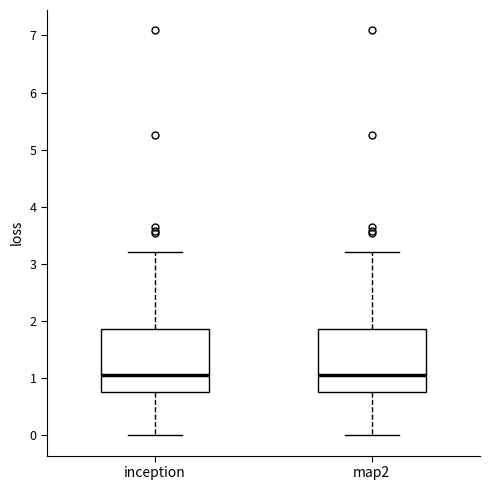

Reading left to right, read every box against the y-axis: the position of its median line, the range the box covers, and the ends of its whiskers. The values are not printed on the chart, so give them approximately, as read against the axis.

inception: median 1.0, box 0.8 to 1.9, whiskers 0.0 to 3.2
map2: median 1.0, box 0.8 to 1.9, whiskers 0.0 to 3.2